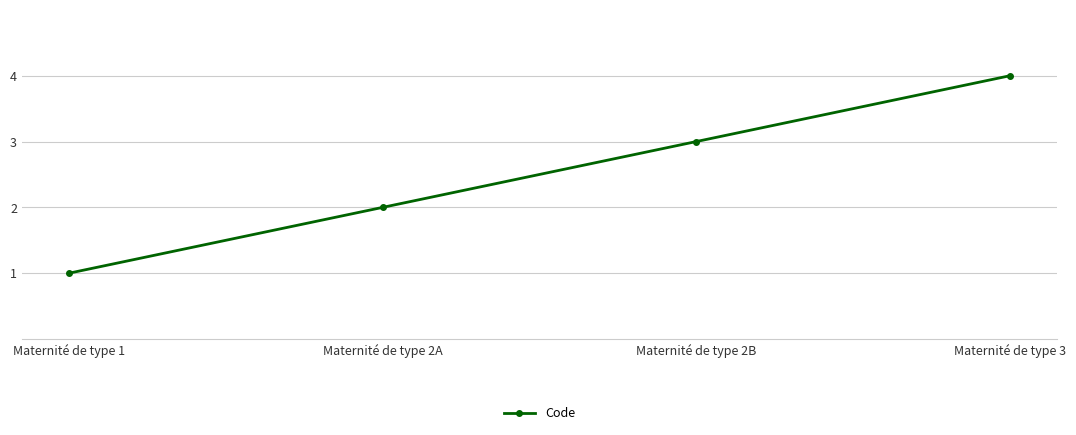

Which label corresponds to the smallest value in the chart?

Maternité de type 1